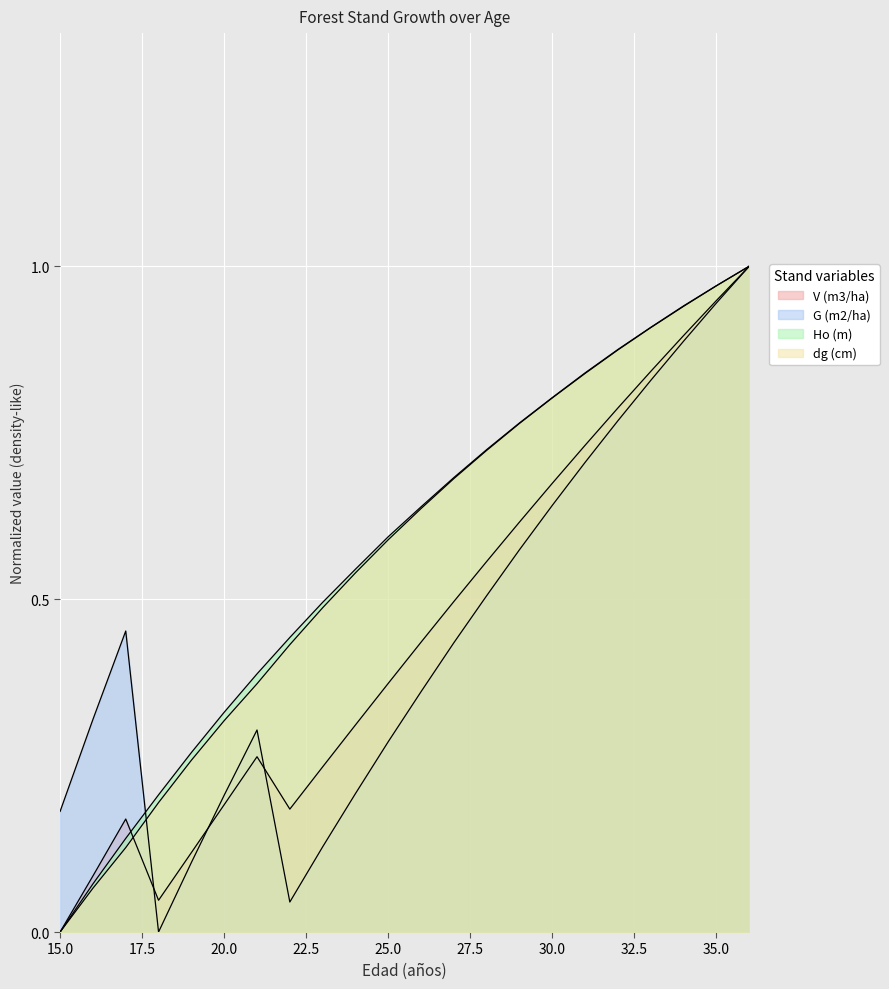

Which series ends up on top after the final intersection of V (m3/ha) and G (m2/ha)?

V (m3/ha)